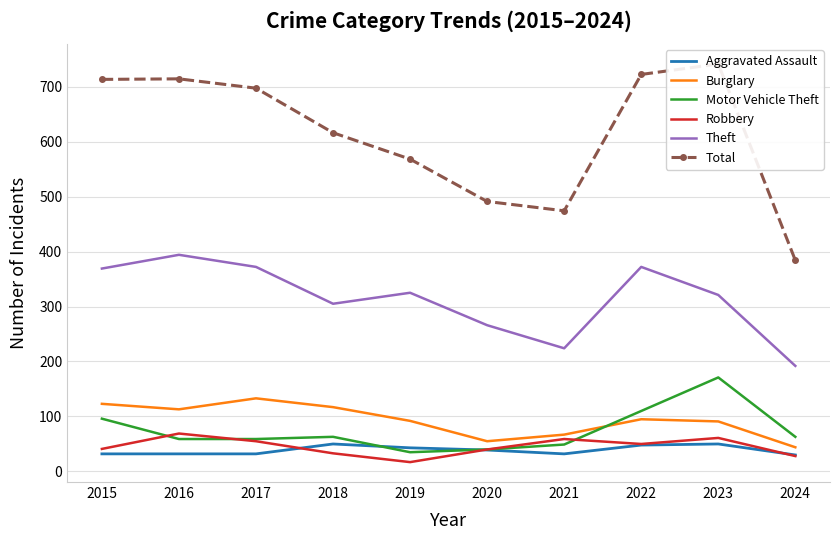

The value of Motor Vehicle Theft at 2020 is 40. True or false?

True